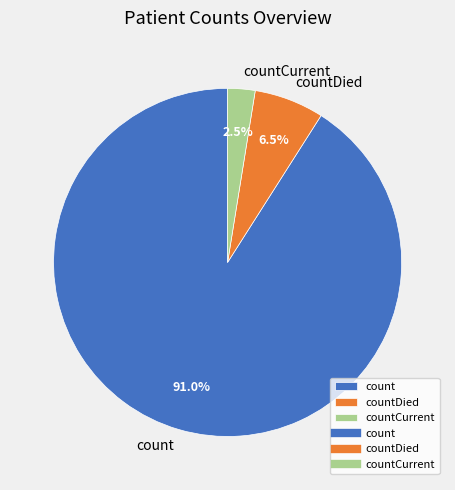

Do countDied and countCurrent together represent more than half of the pie?

No